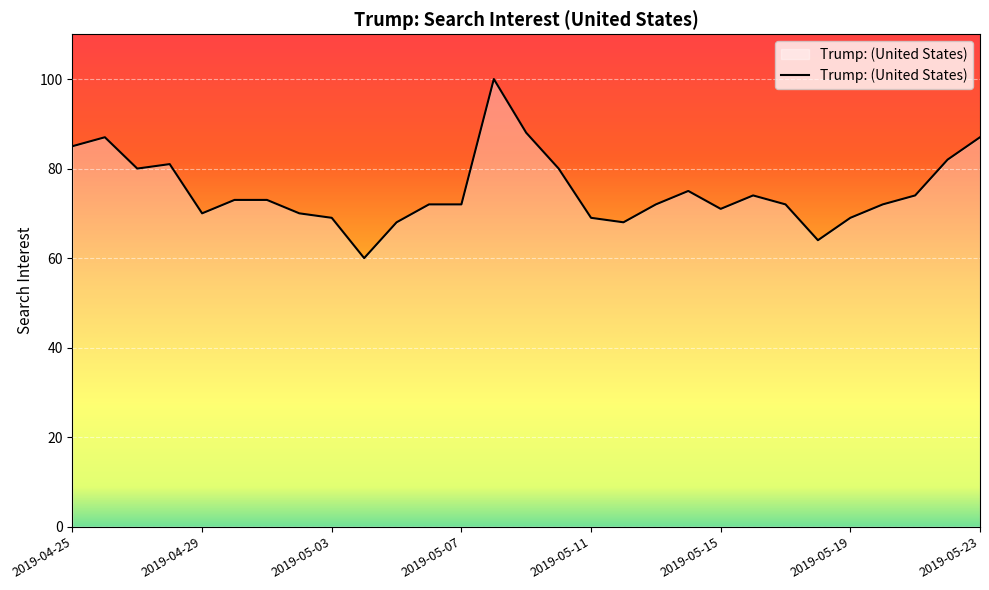

What is the smallest value displayed?

60